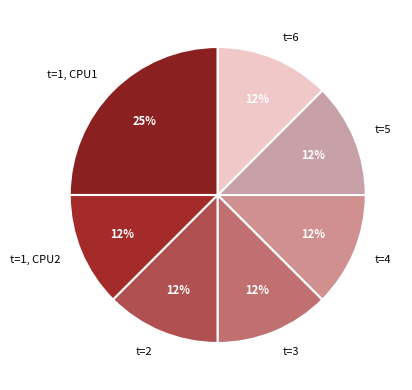

Is the sum of t=1, CPU2 and t=6 greater than half?

No